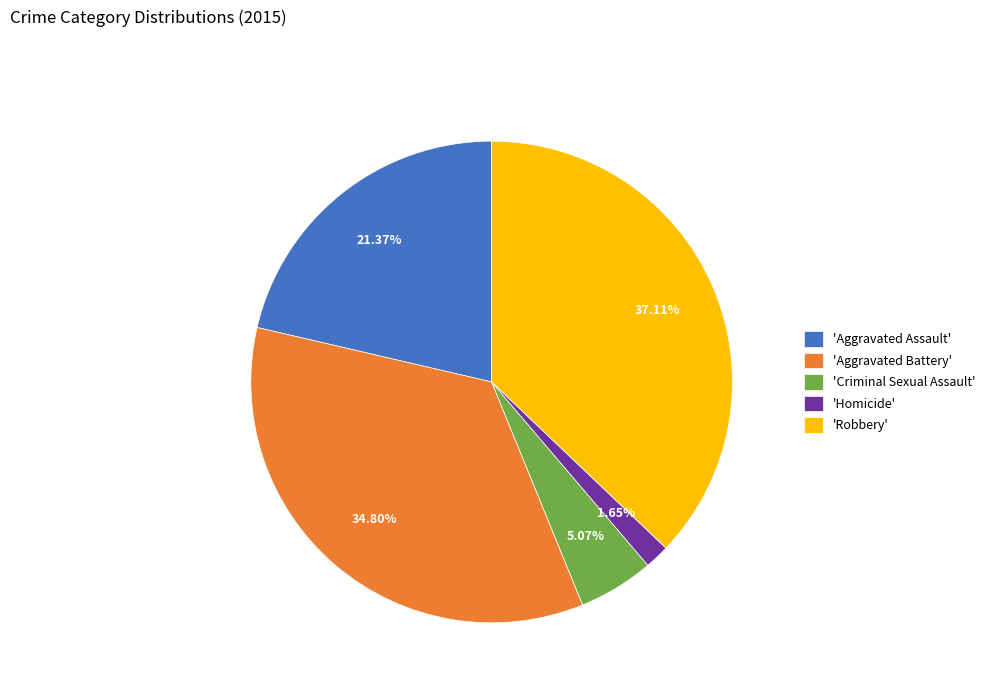

Do 'Criminal Sexual Assault' and 'Aggravated Battery' together represent more than half of the pie?

No